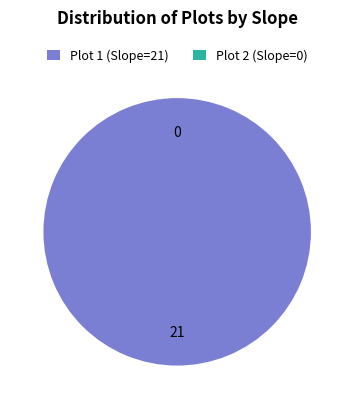

Does Plot 2 (Slope: 0) represent more than half of the total?

No